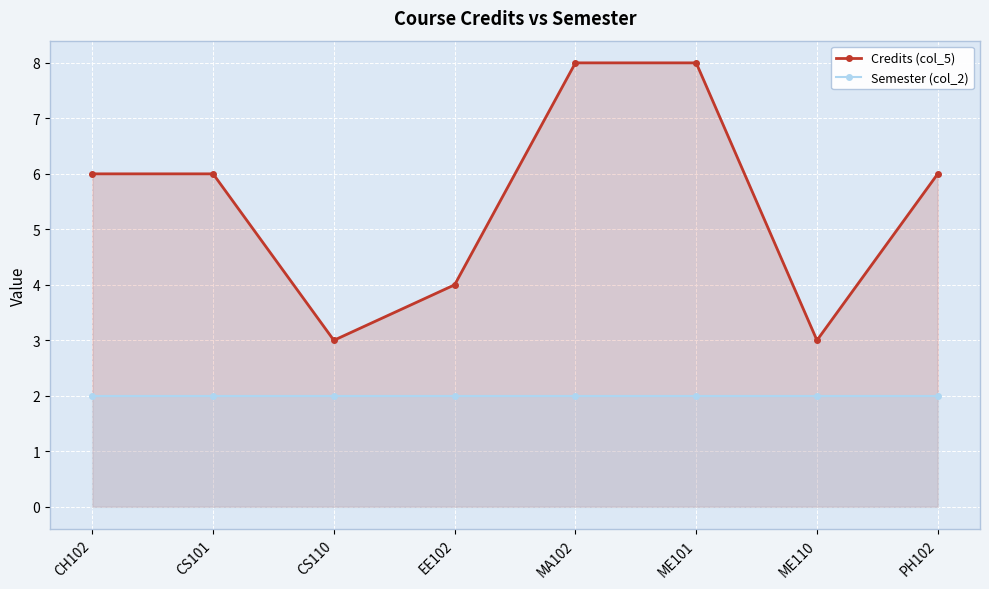

True or false: Credits (col_5) and Semester (col_2) intersect in this chart.

False